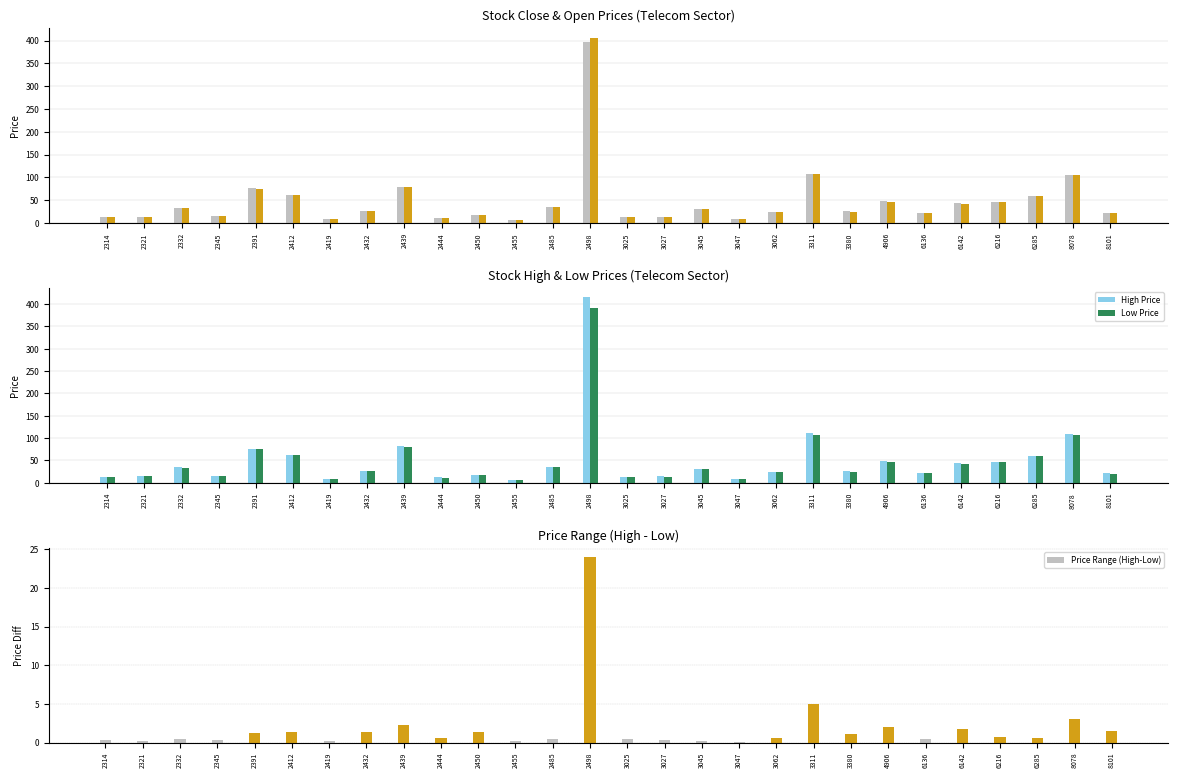

Is the value of Low Price at 3027 greater than the value of Open Price at 2485?

No